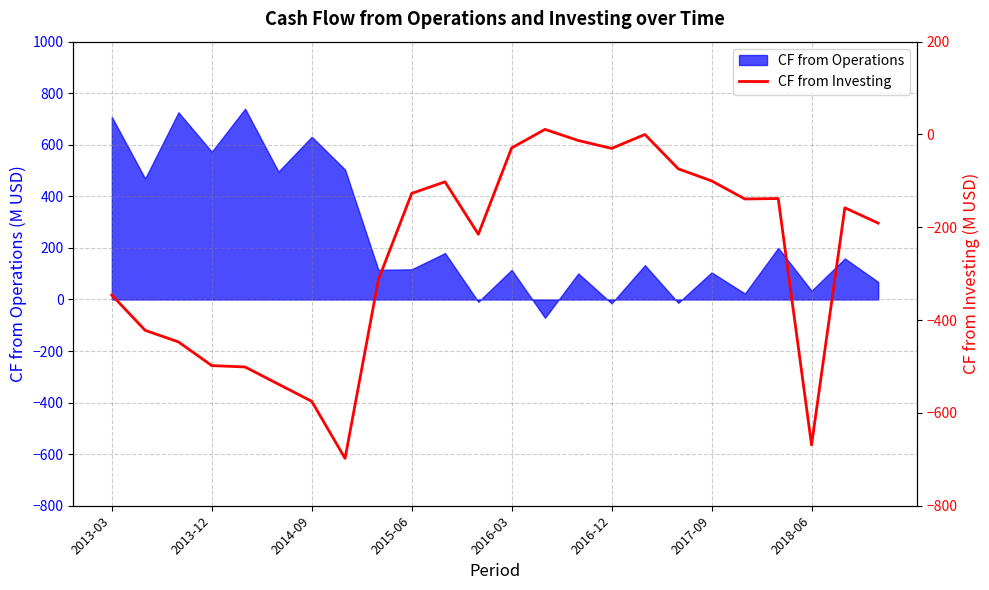

What is the maximum value for CF from Operations?

740